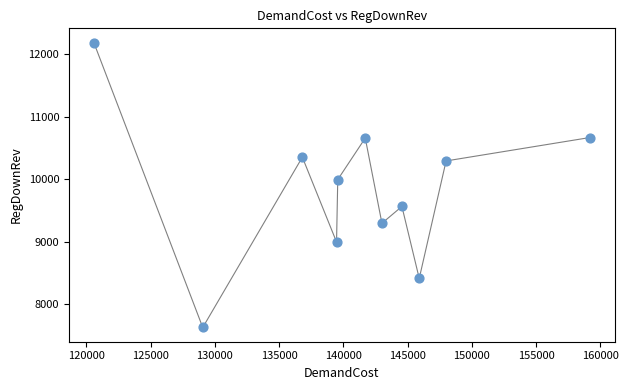

What Y value in the scatter plot is closest to 9905?

9992.8